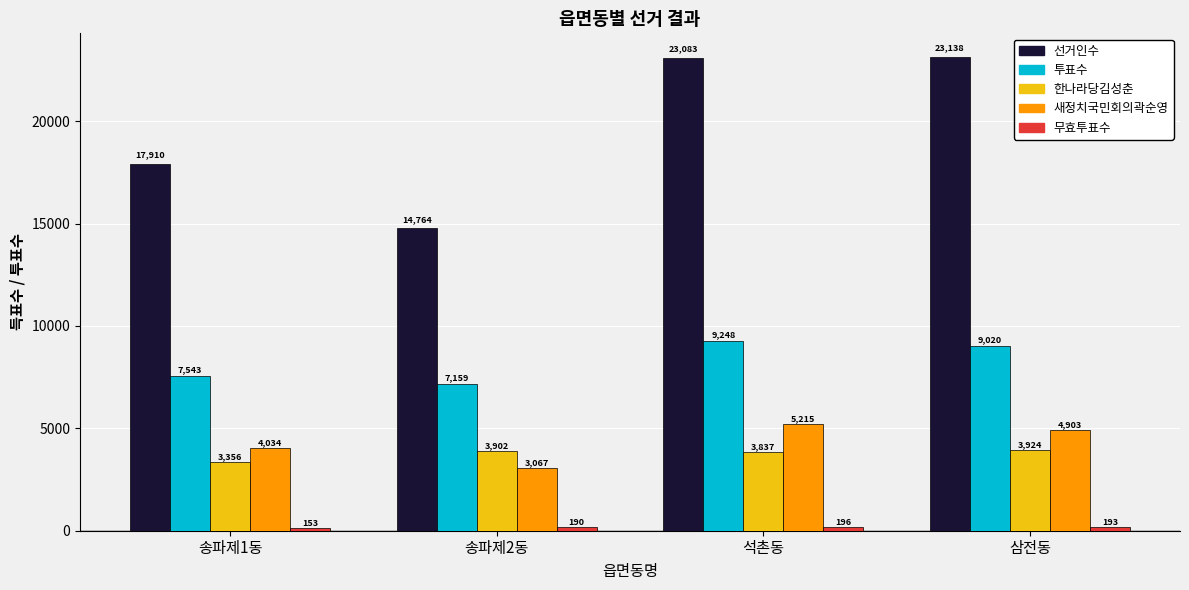

Which category has the highest value in the 선거인수 series?

삼전동